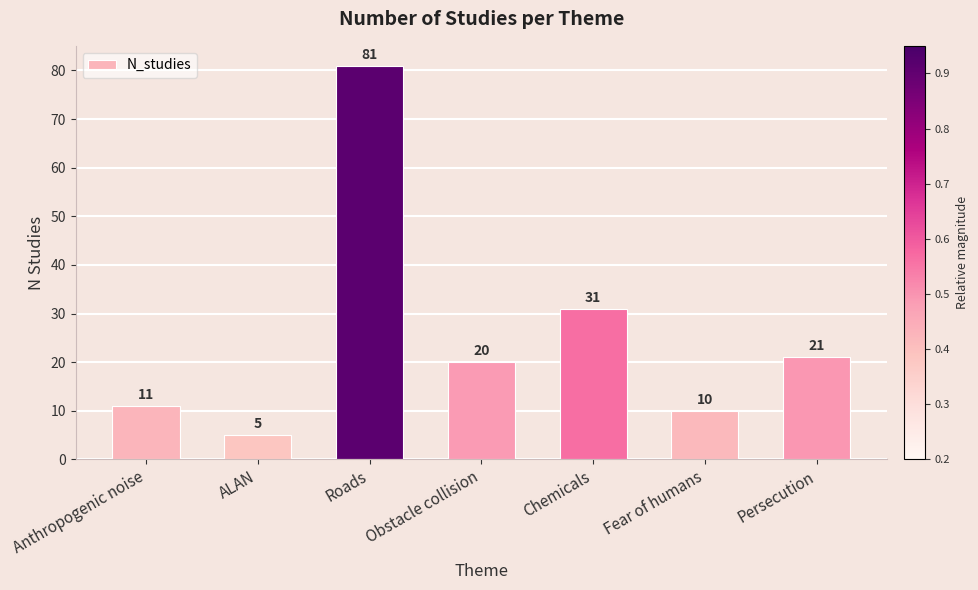

How many bars are there in total?

7